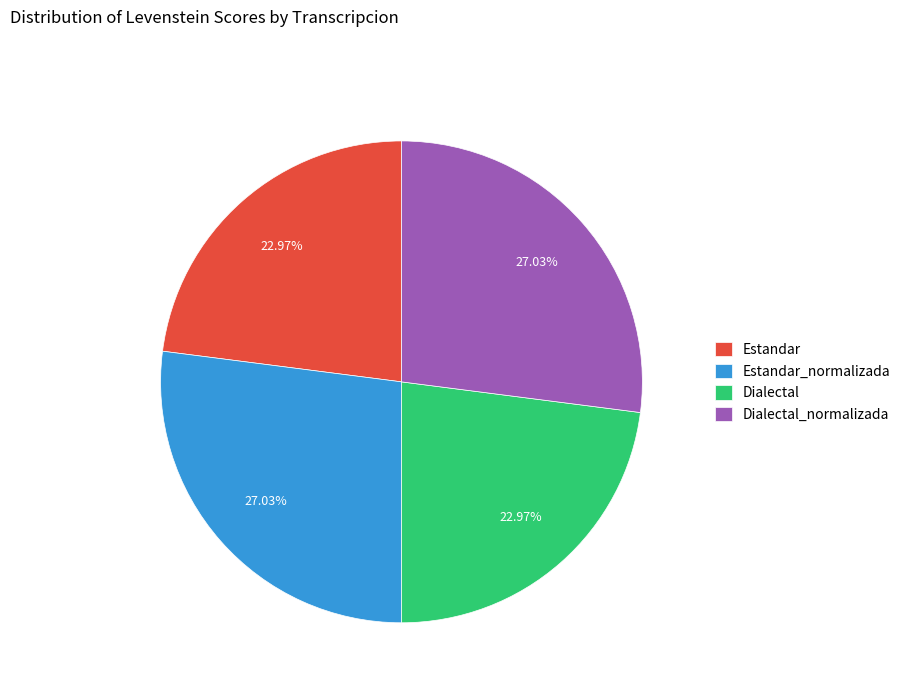

Does Estandar account for over 50% of the chart?

No